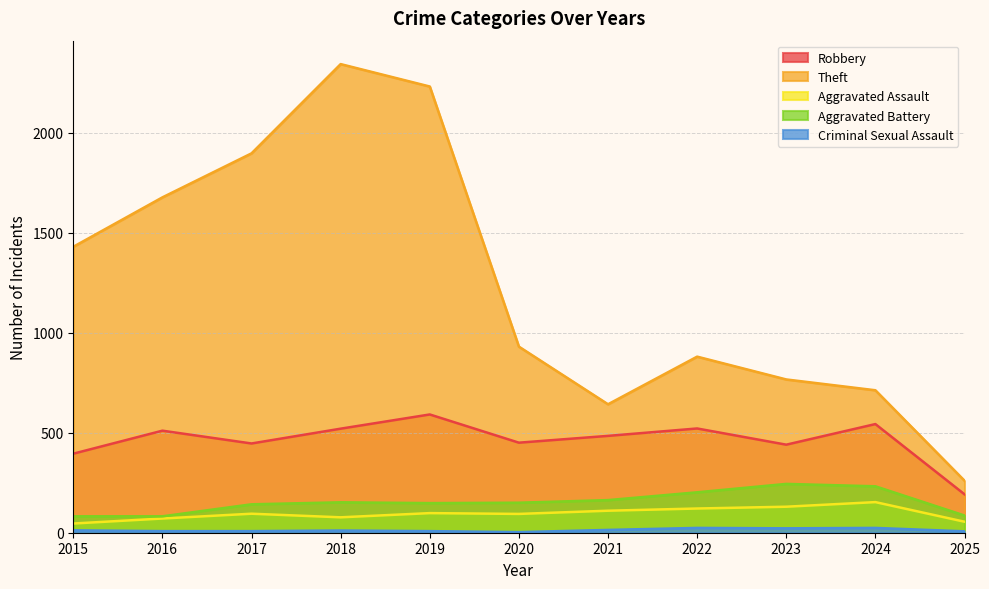

What is the sum of the Criminal Sexual Assault values at 2025 and 2024?

31